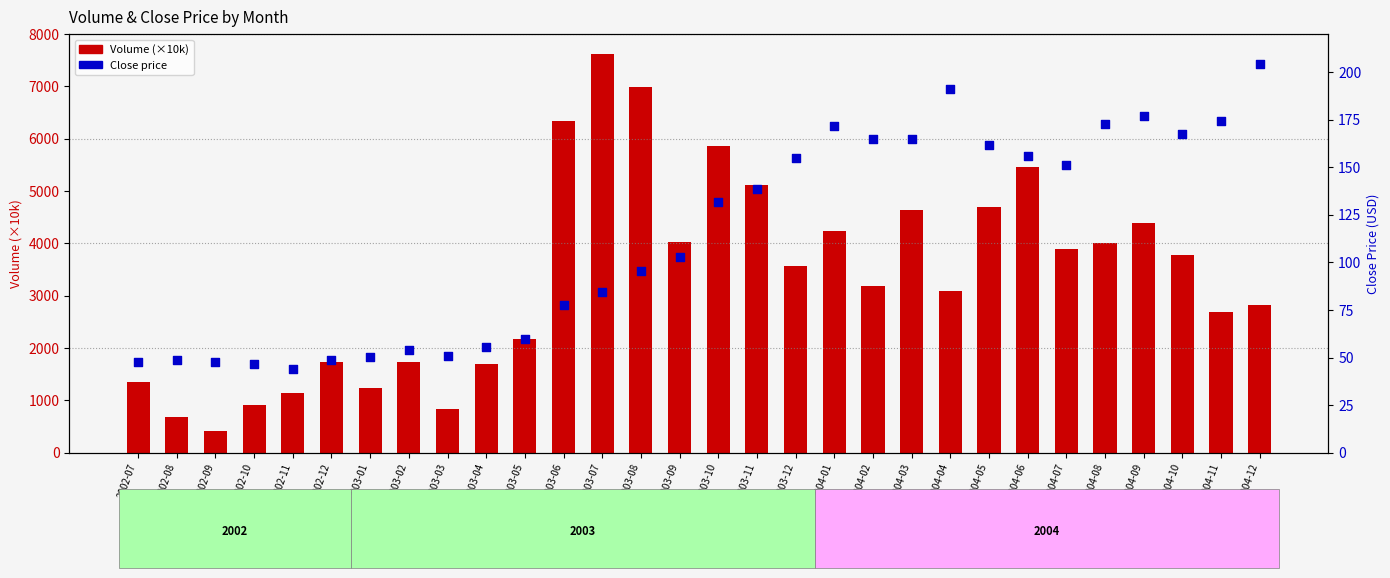

Which series has the widest spread of Y values?

Volume (×10k)